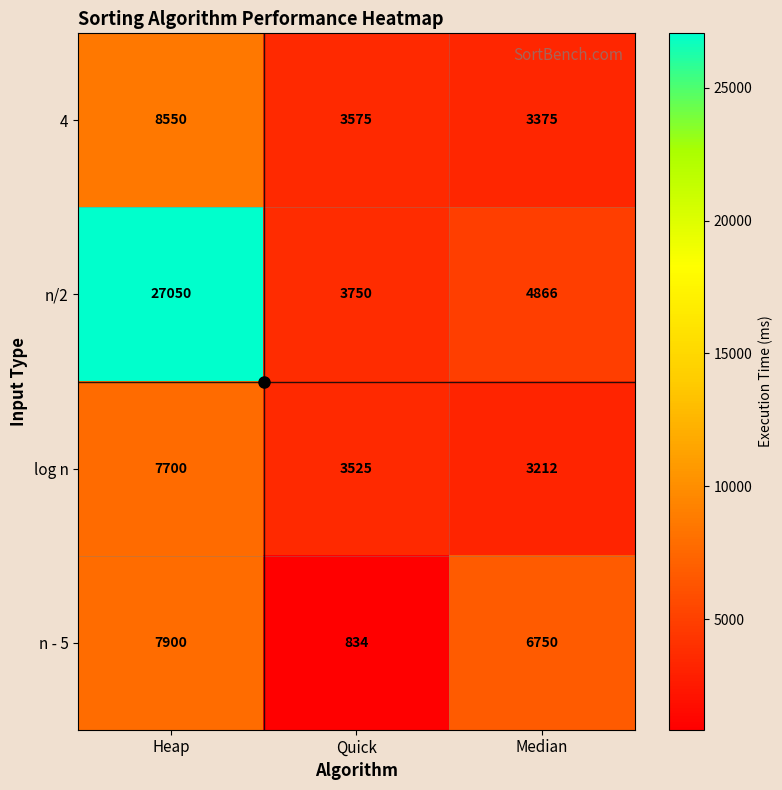

Which category has the lowest value across all series?

Quick